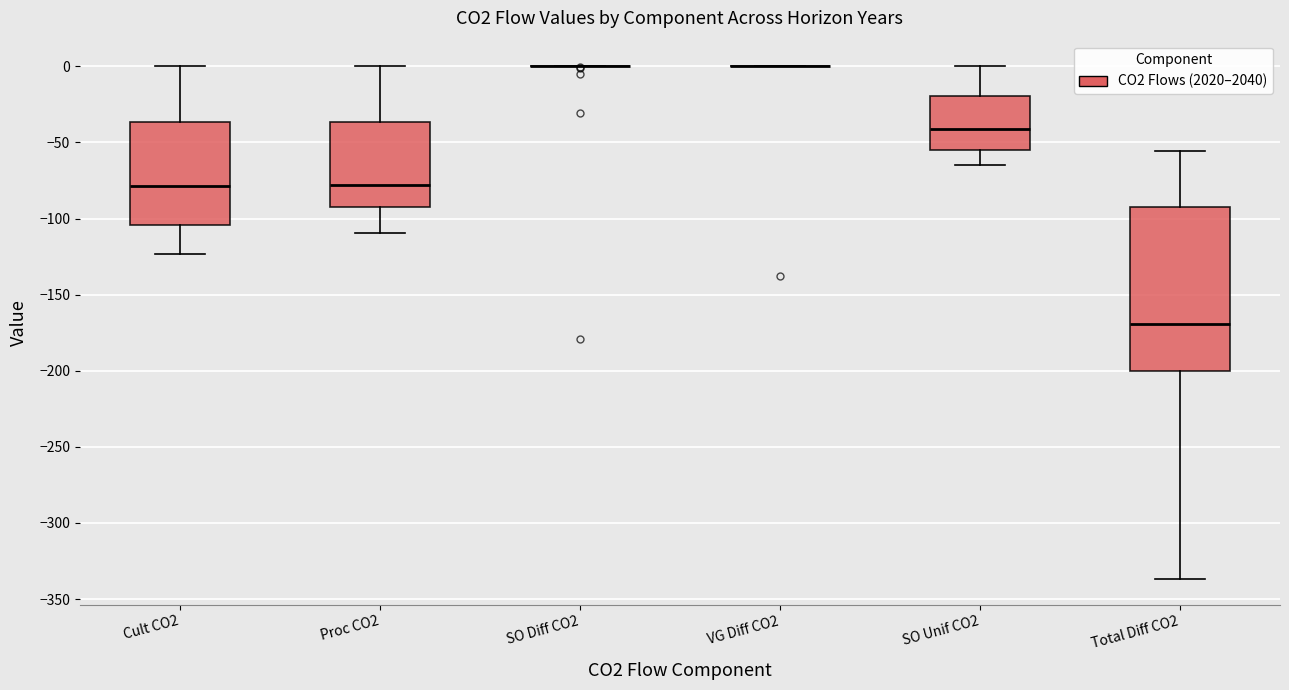

Where is the upper edge of the box for Cult CO2 on the y-axis? The values are not printed on the chart, so give them approximately, as read against the axis.

-35